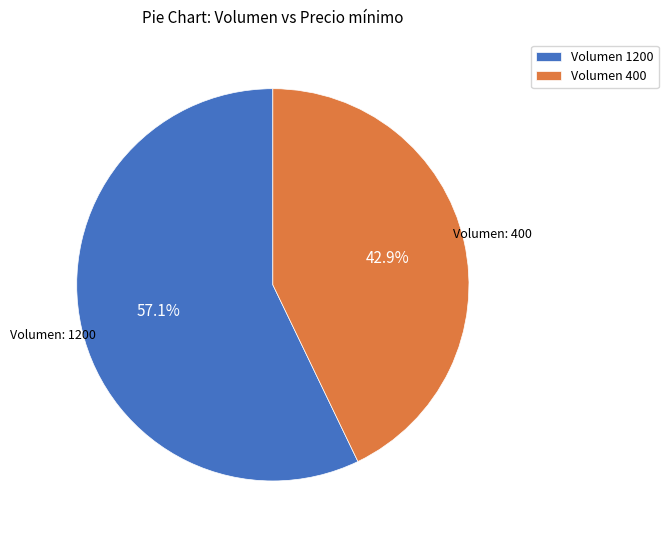

Approximately how many times larger is the value at Volumen 1200 compared to Volumen 400?

1.3